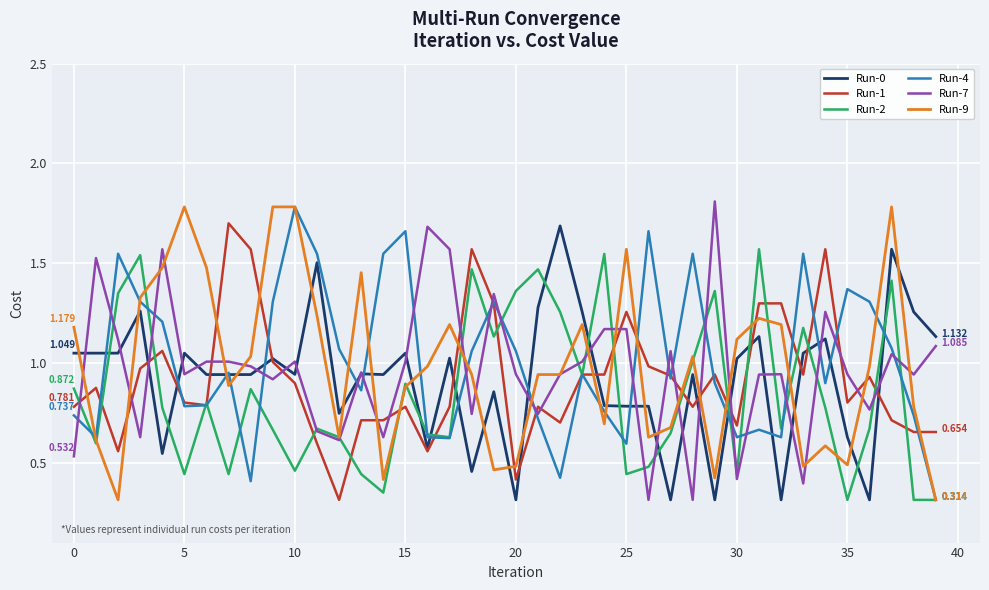

After their last crossing, which series has the higher values: Run-0 or Run-4?

Run-0